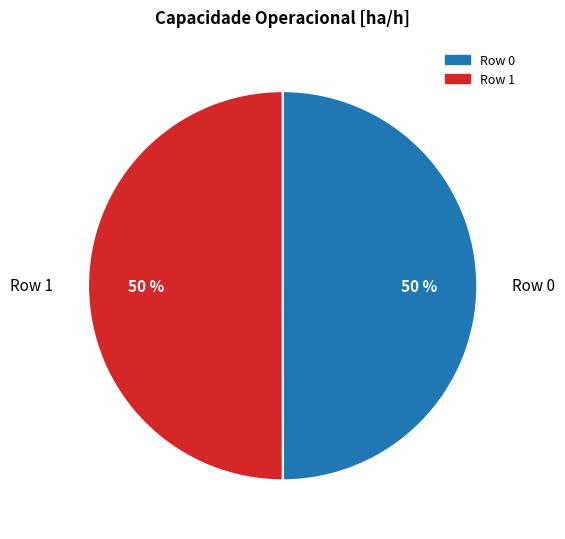

To the nearest percent, what is the average slice percentage?

50%